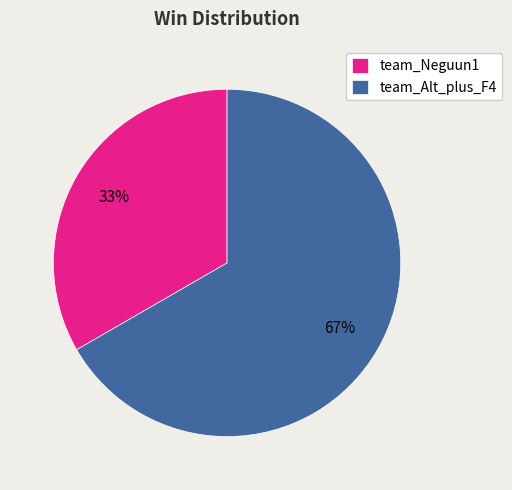

True or false: team_Alt_plus_F4 accounts for 67% of the total.

True